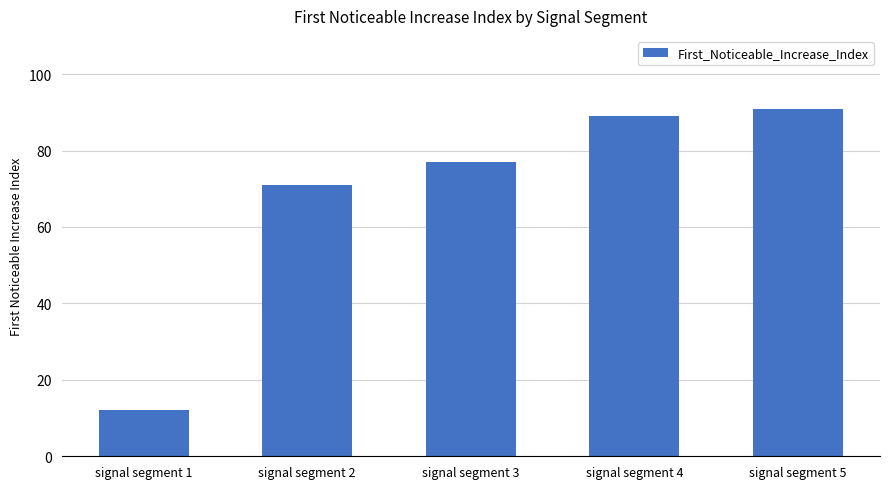

What is the ratio of the value at signal segment 5 to the value at signal segment 1?

7.6